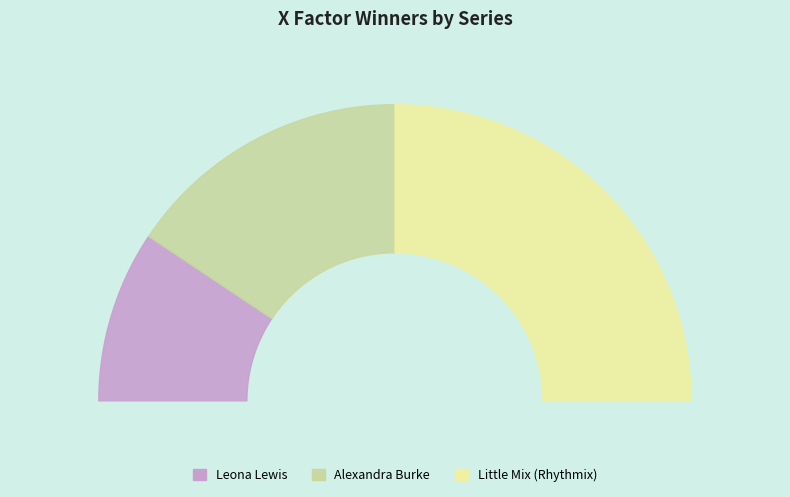

What percentage is the Alexandra Burke slice, to the nearest percent?

31%